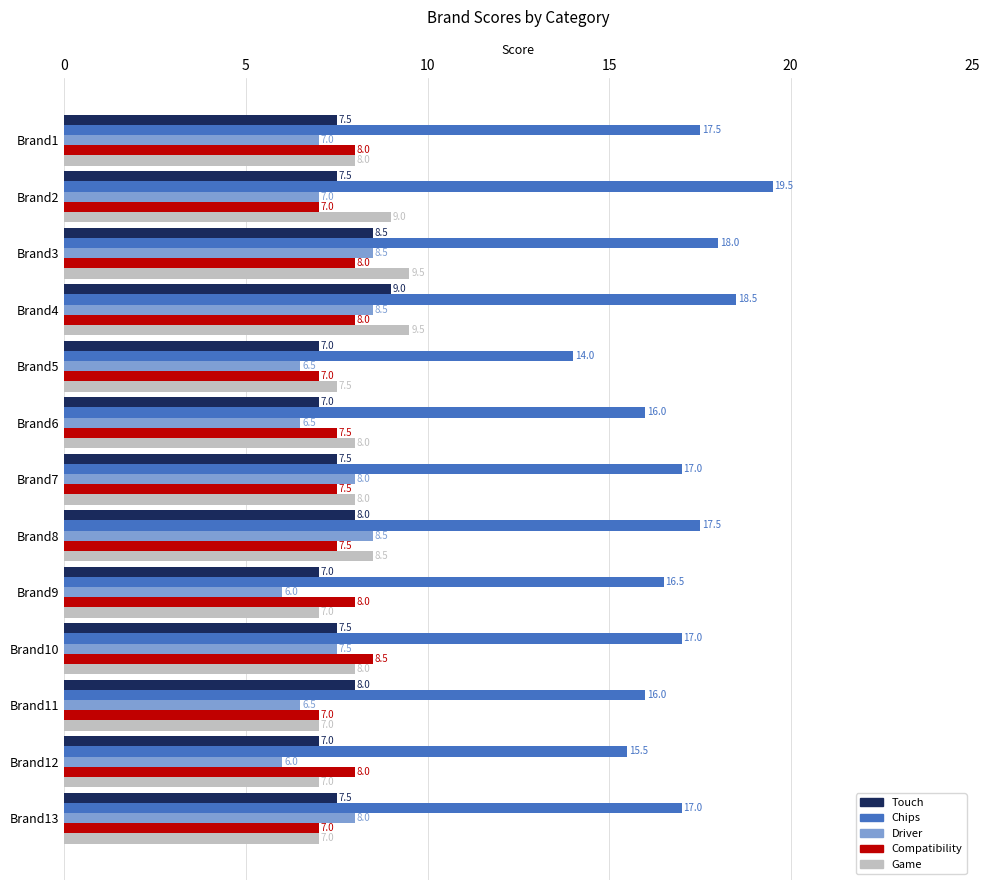

At which category is the sum across all series the highest?

Brand4